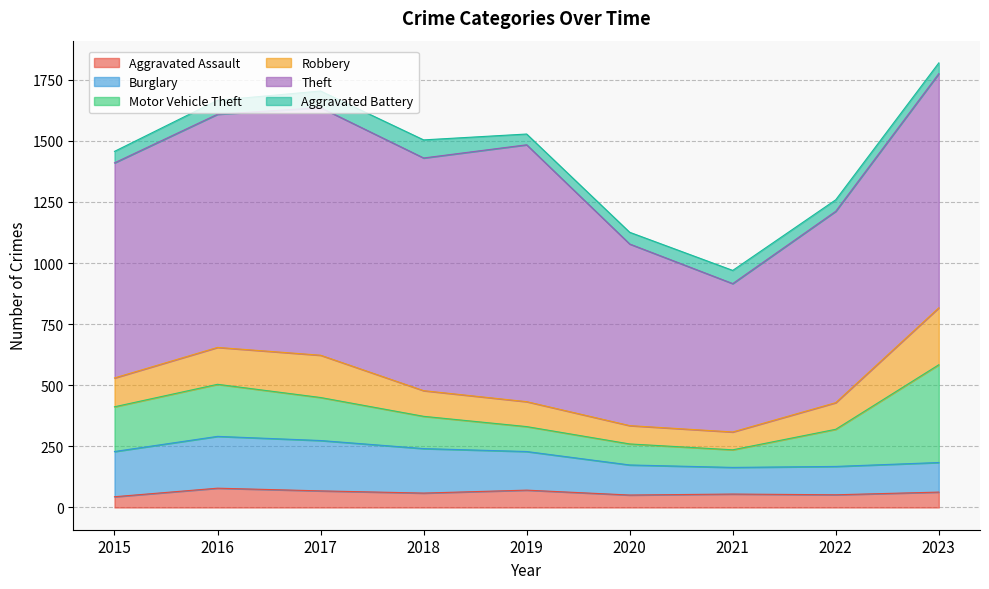

Is it true that Motor Vehicle Theft equals 76 at 2016?

False